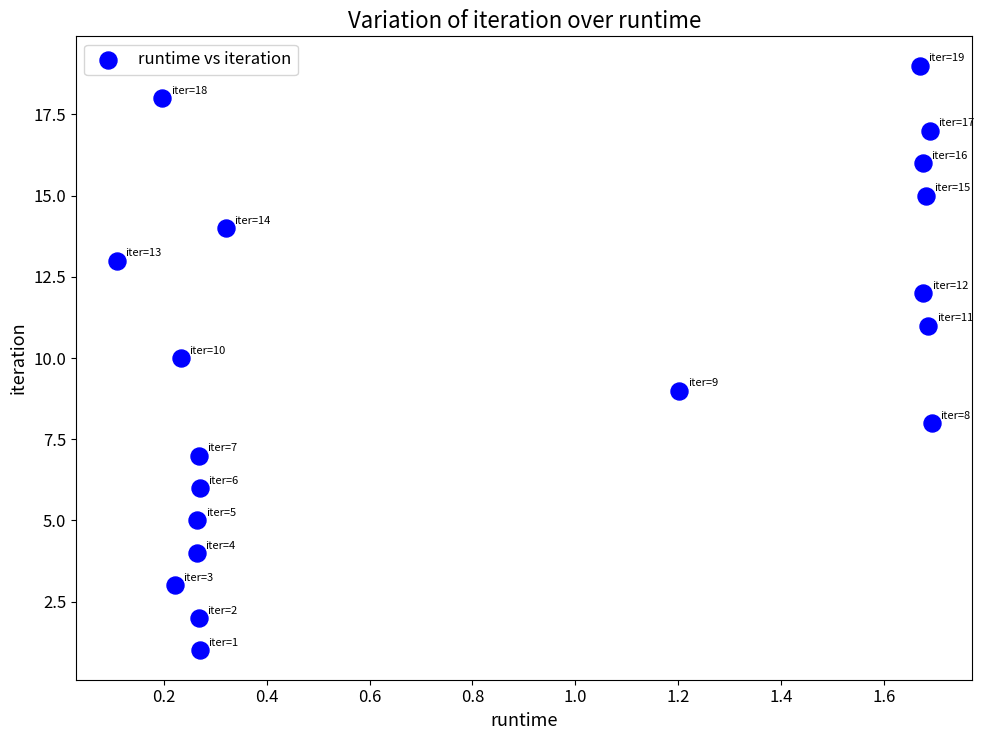

What is the range of Y values (max minus min)?

18